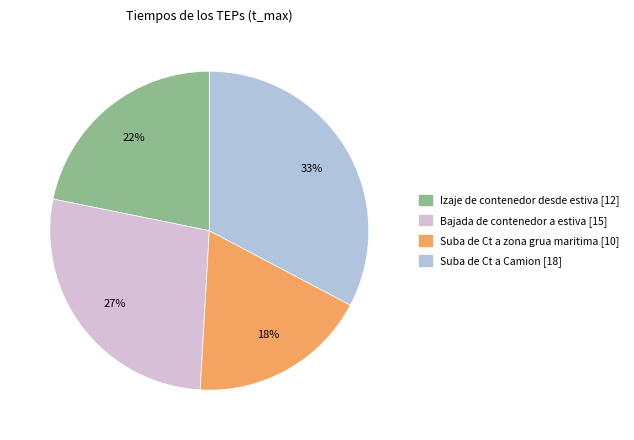

Which slice is the largest?

Suba de Ct a Camion